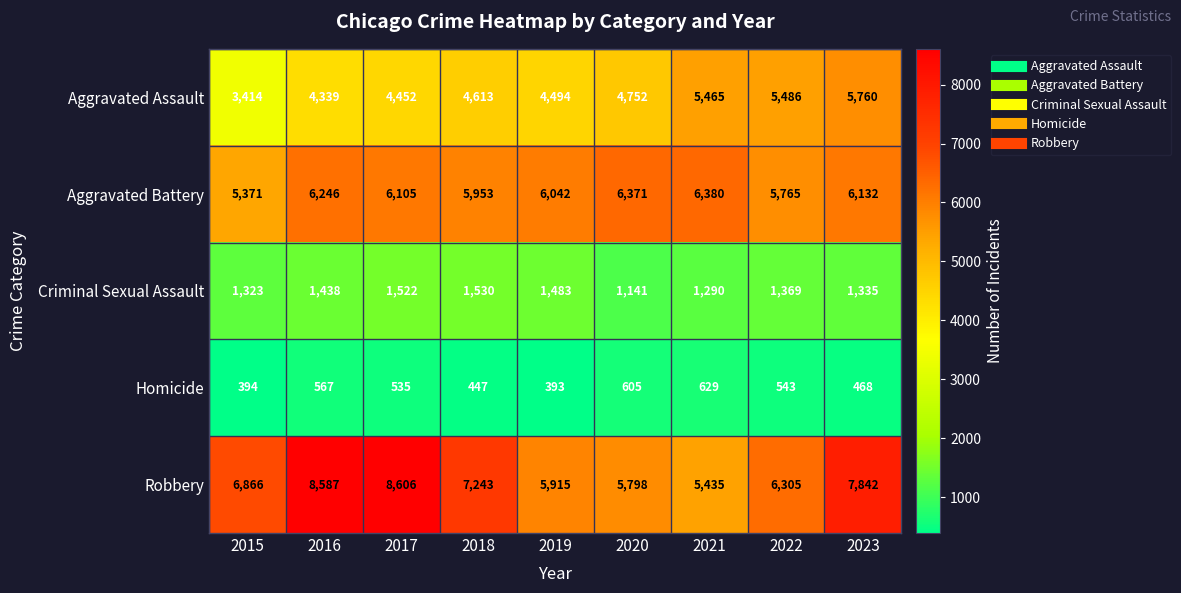

At which category does the chart reach its minimum across all series?

2019